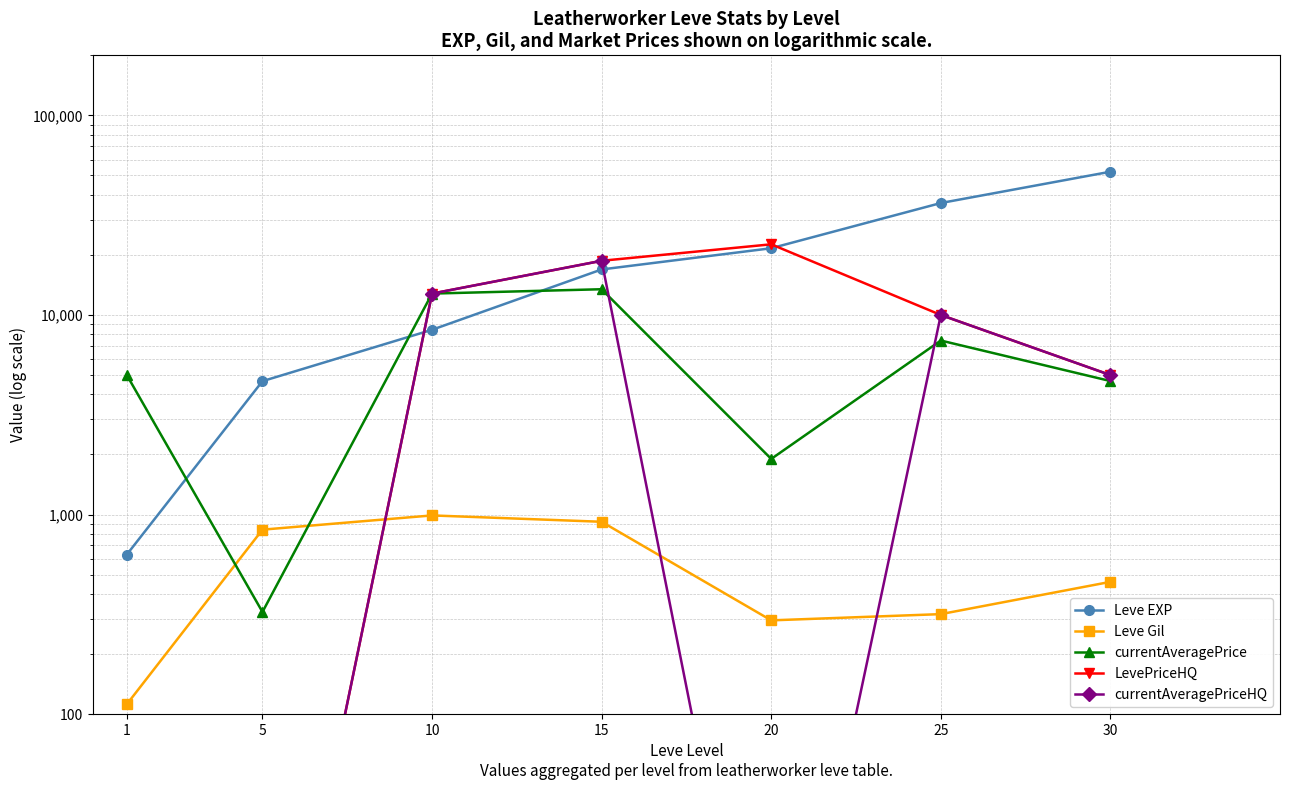

Reading right to left, extract all data points from this chart.

Leve EXP: 30=52220	25=36390	20=21600	15=16910	10=8430	5=4660	1=630
Leve Gil: 30=460	25=317	20=295	15=920	10=990	5=840	1=112
currentAveragePrice: 30=4666	25=7446	20=1900	15=13459	10=12800	5=325	1=5000
LevePriceHQ: 30=5000	25=10000	20=22600	15=18689	10=12800	5=1	1=1
currentAveragePriceHQ: 30=5000	25=10000	20=1	15=18689	10=12800	5=1	1=1